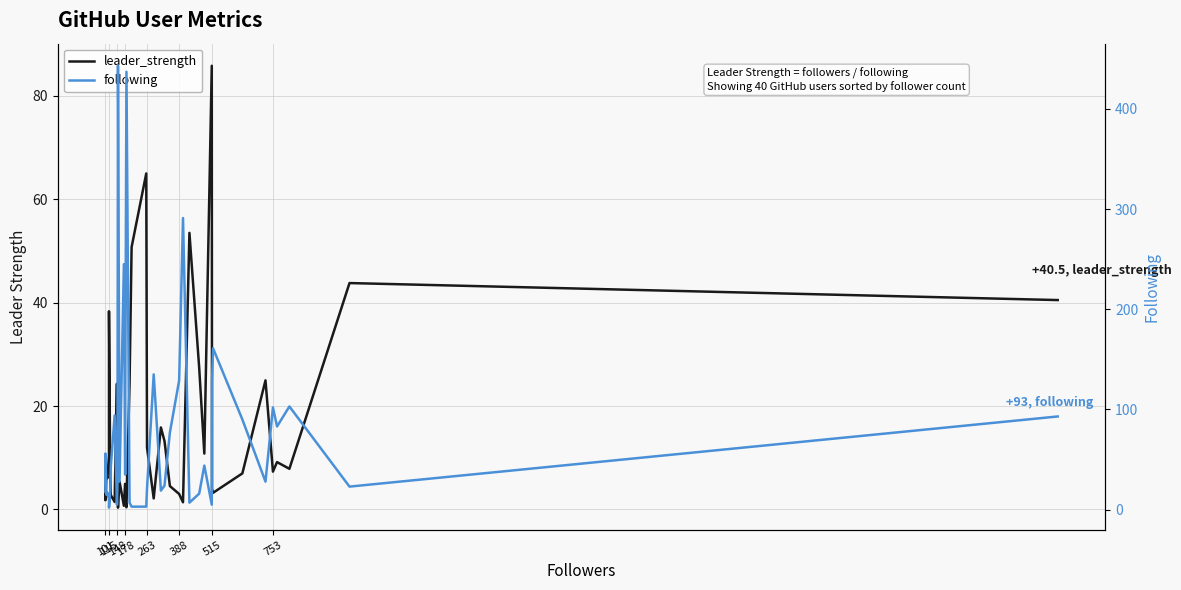

At 178, list the series in order from largest to smallest.

following, leader_strength